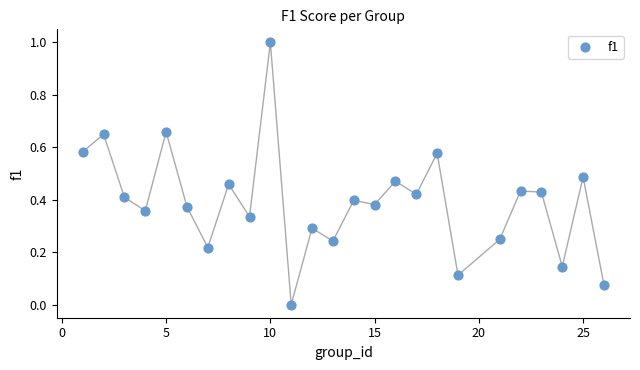

What is the range of Y values (max minus min)?

1.0